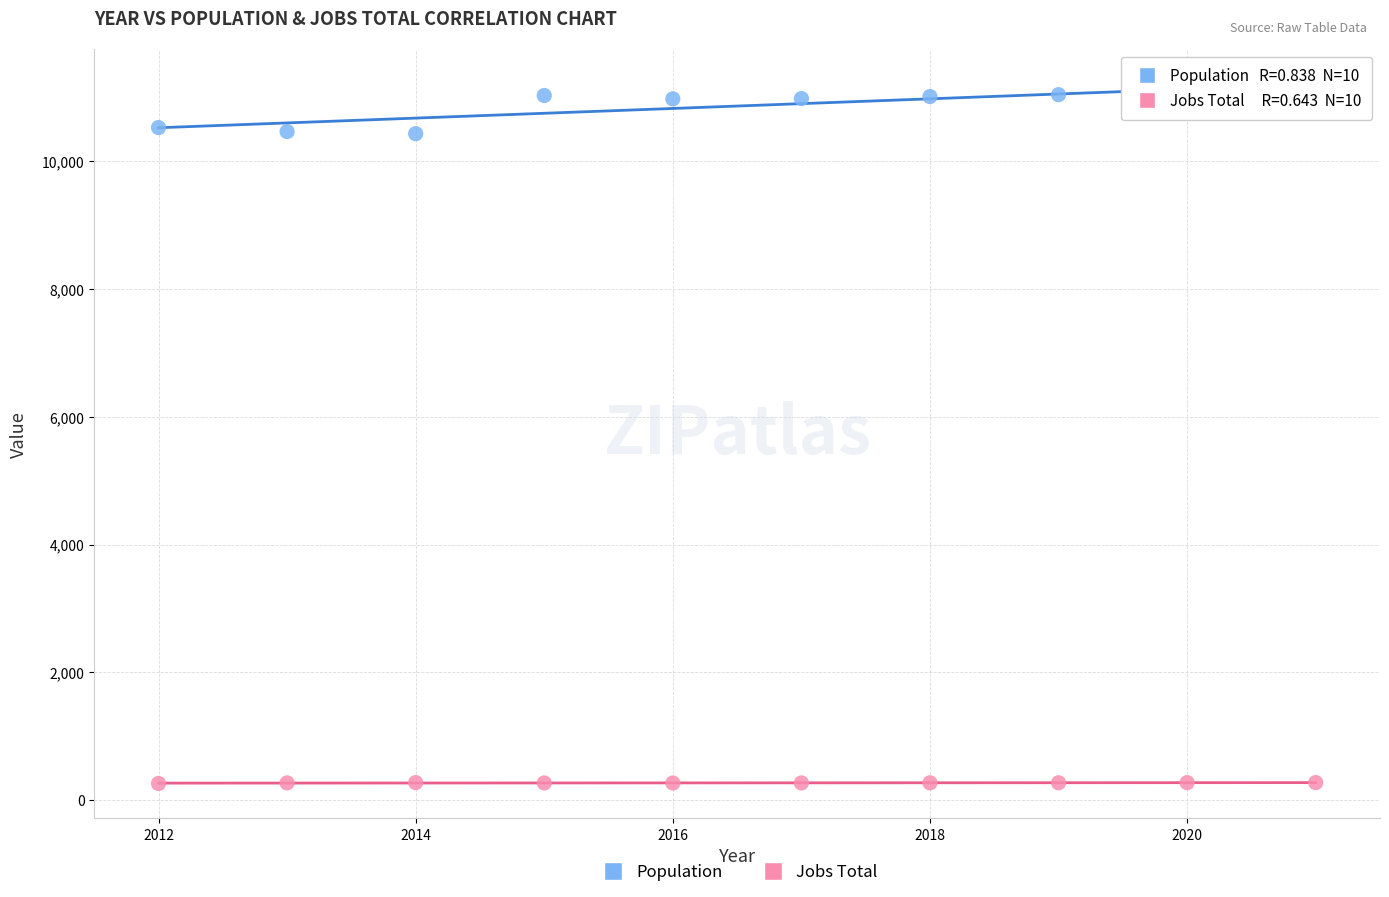

What are all the series names shown in the legend?

Population, Jobs Total